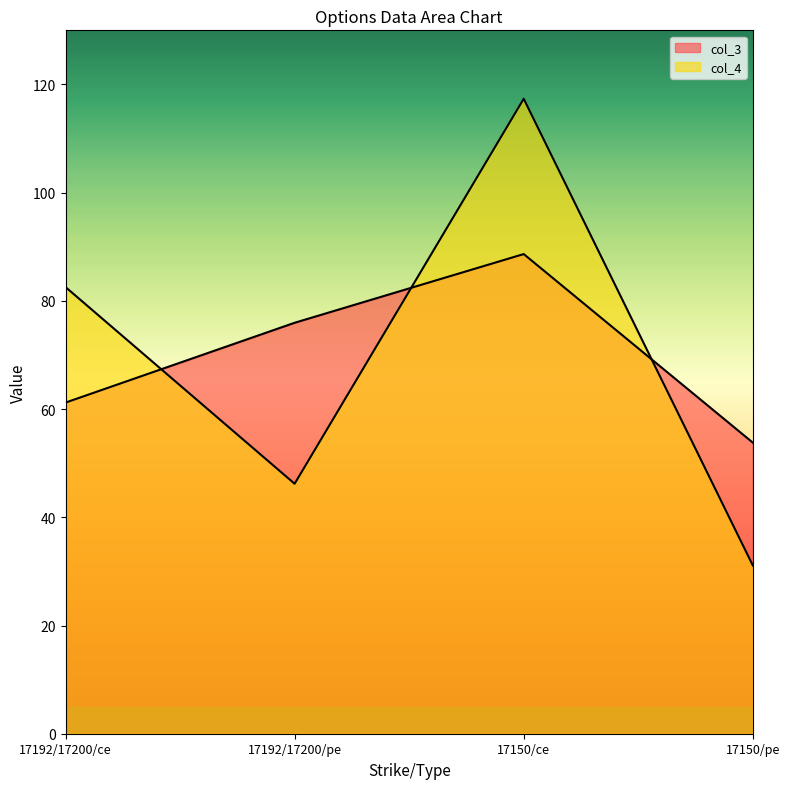

Rank the series by their maximum value, from lowest to highest.

col_3, col_4